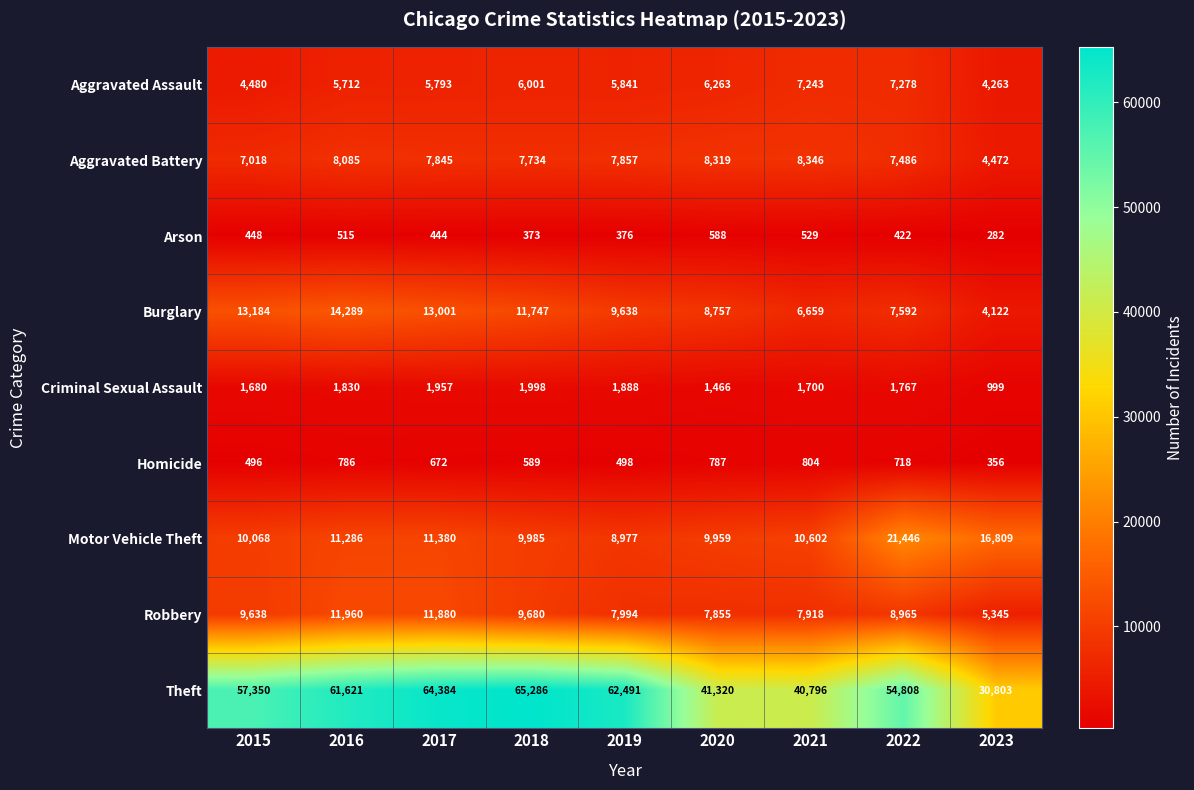

How many data points in Motor Vehicle Theft are less than 10602?

4